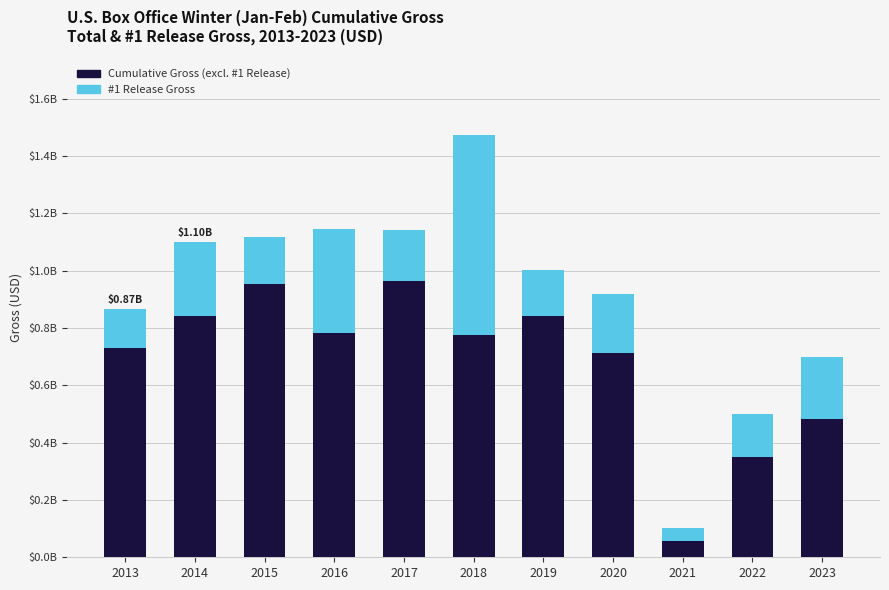

What is the difference between the Cumulative Gross (excl. #1 Release) values at 2020 and 2023?

227871050